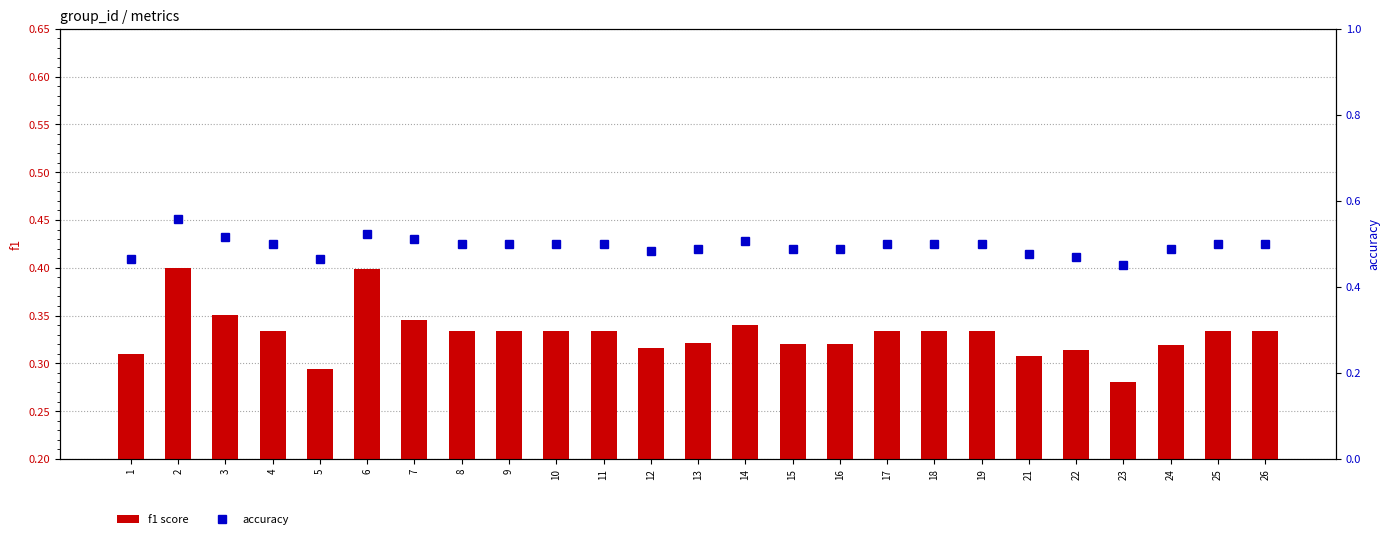

What is the difference between the maximum and second lowest values in the f1 score series?

0.1